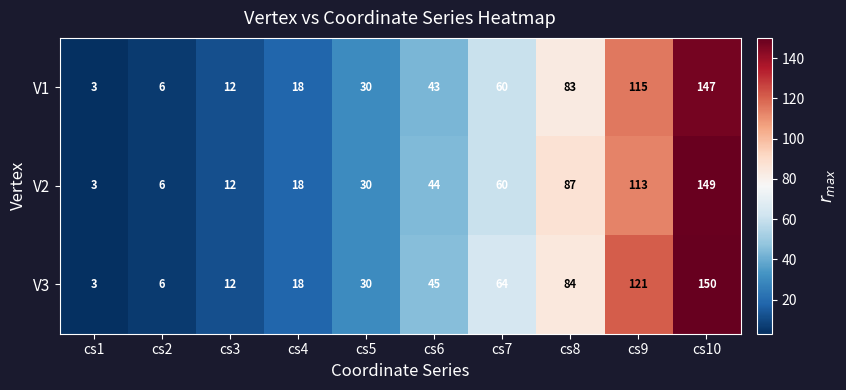

The value of V1 at cs10 is 147. True or false?

True